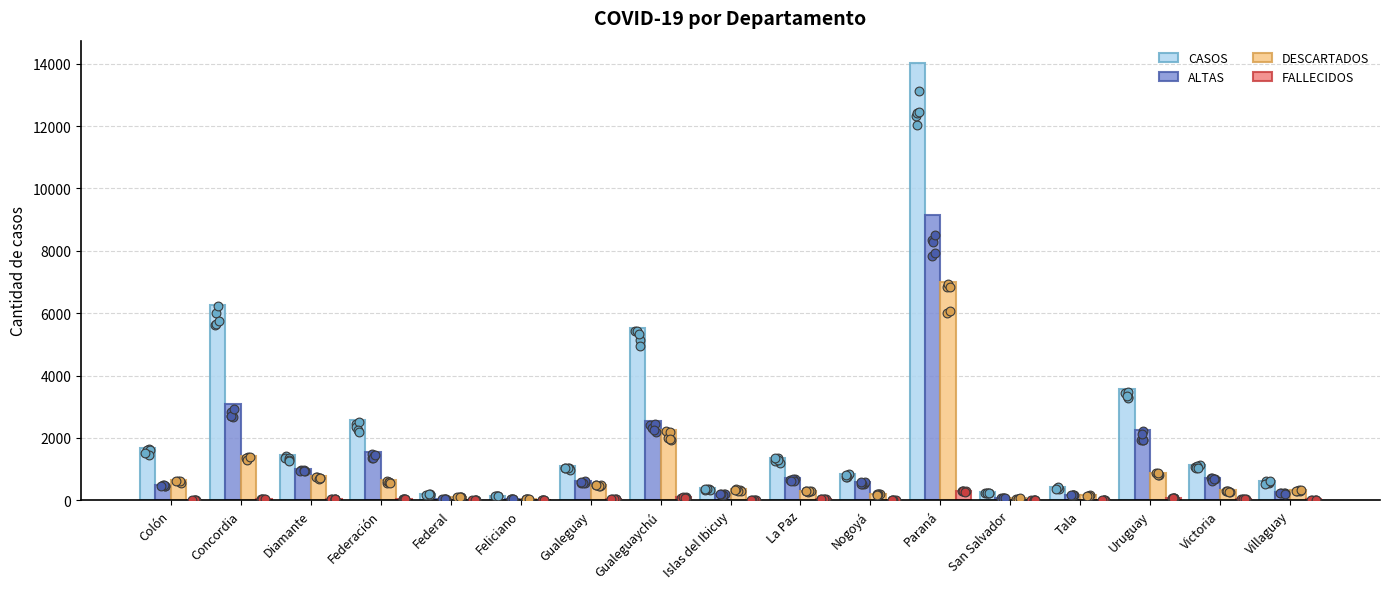

Which series contains the lowest Y value?

FALLECIDOS